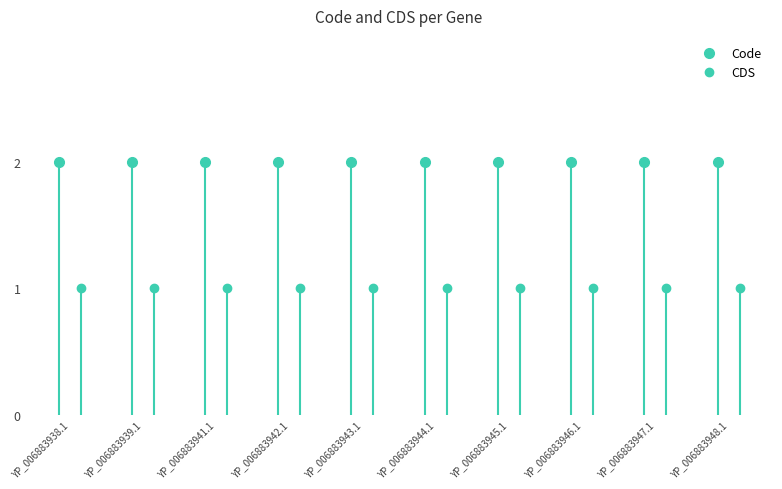

Rank the series by their maximum value, from lowest to highest.

CDS, Code